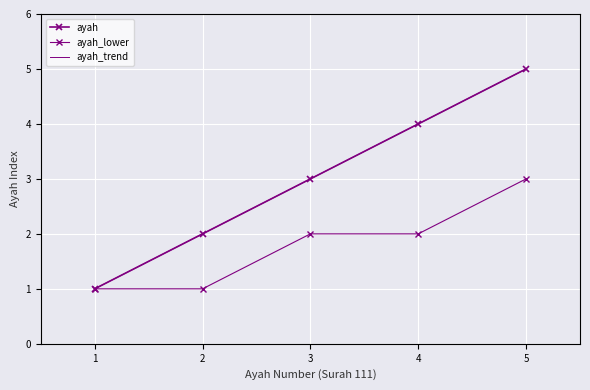

Which series has the largest total across all categories?

ayah